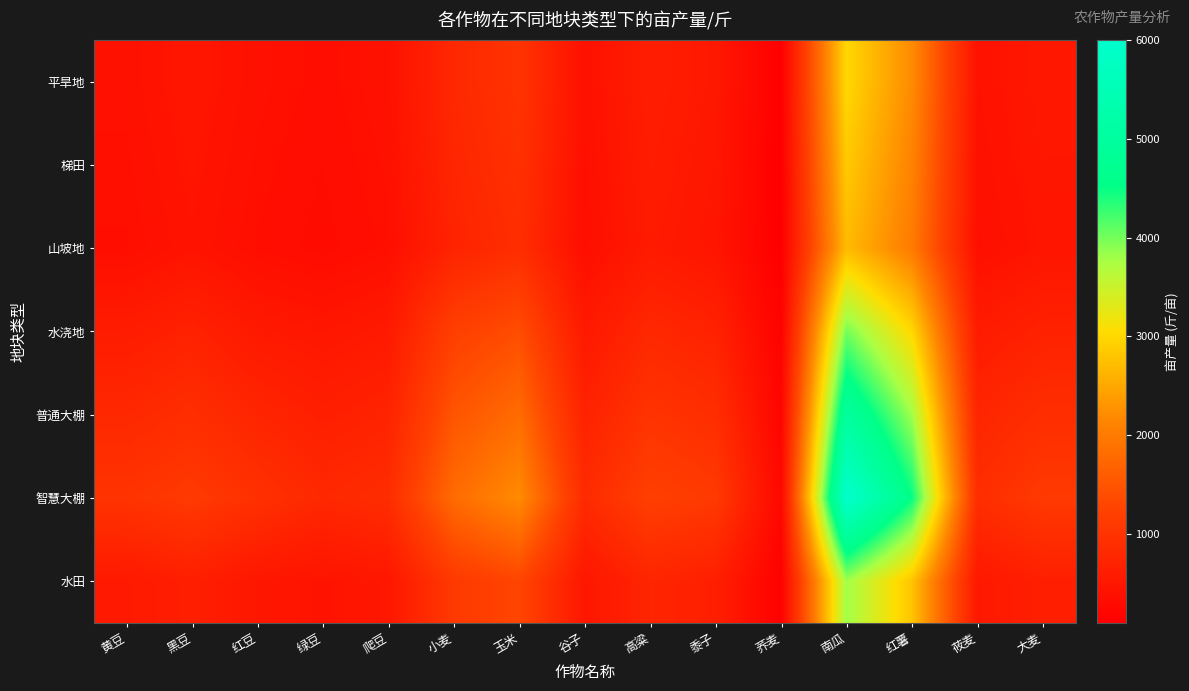

Which series has the widest spread of values?

智慧大棚